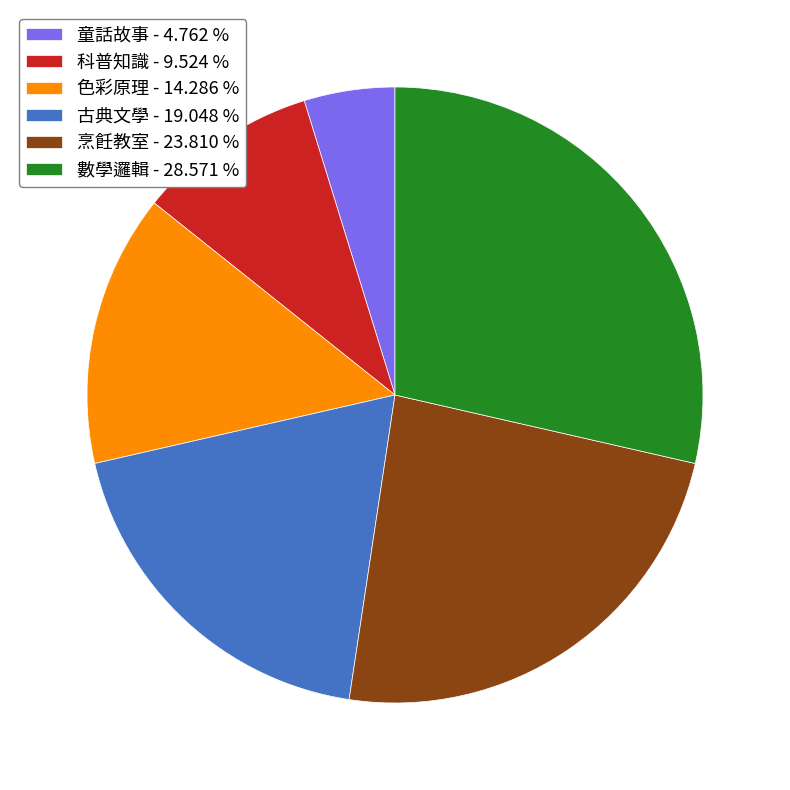

Which category has the biggest portion of the pie?

數學邏輯